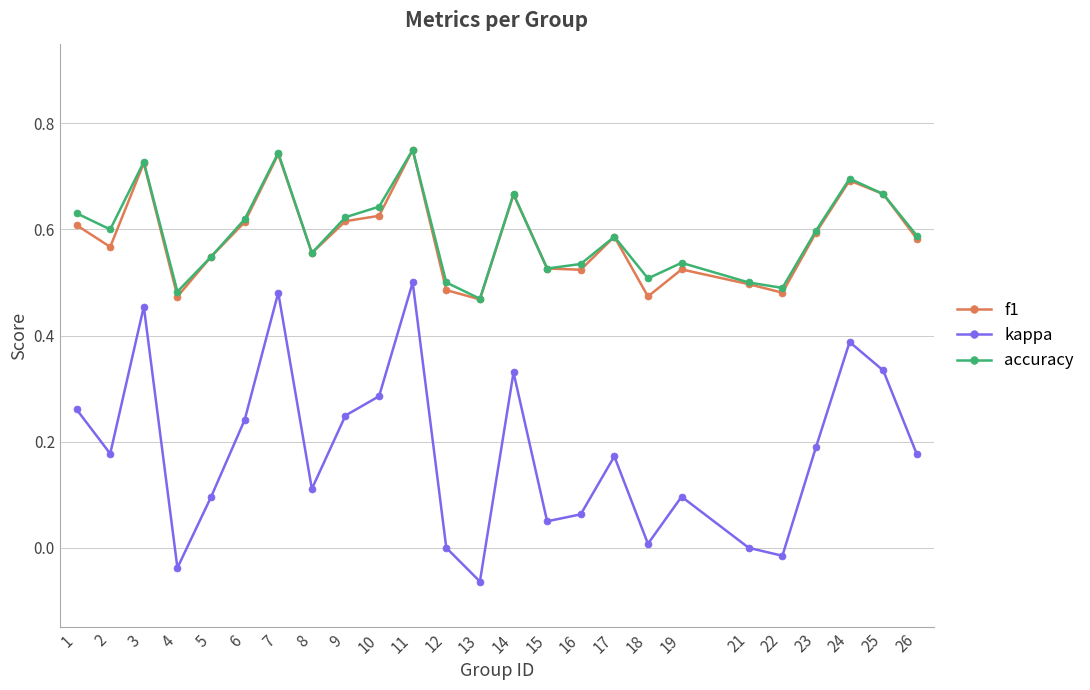

At which category does f1 reach its first local valley?

2